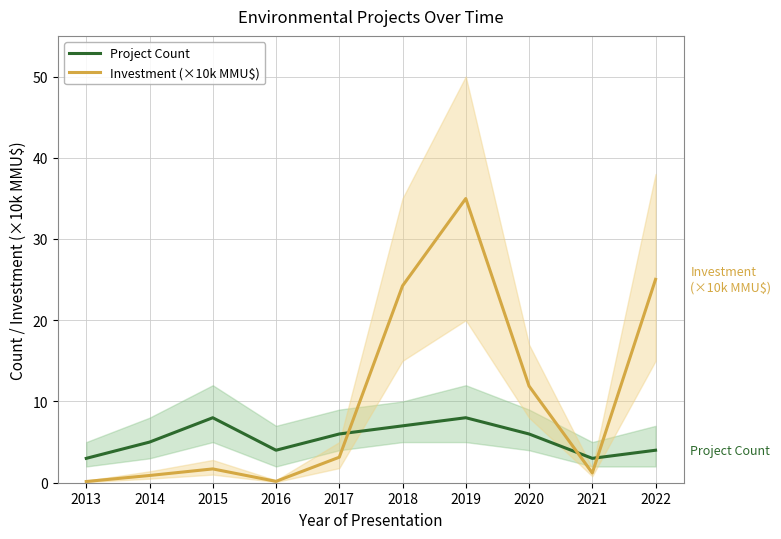

What is the average value of the Investment (×10k MMU$) series?

10.3